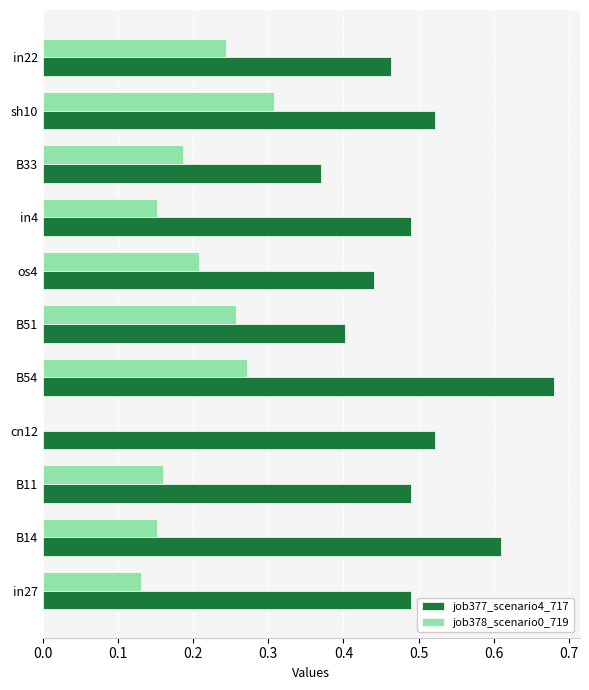

How many series are shown in this chart?

2